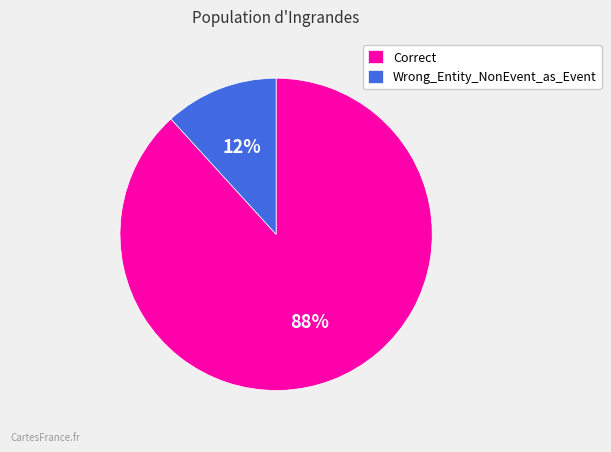

To the nearest percent, what is the average slice percentage?

50%